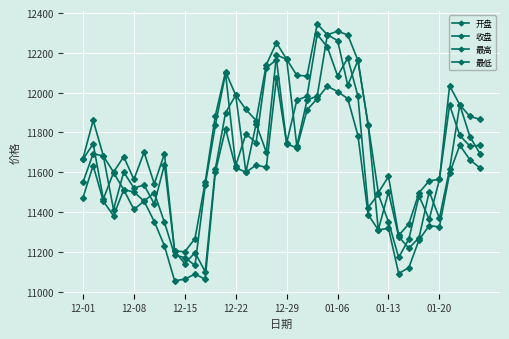

Is this an area chart (filled region under the line)?

No